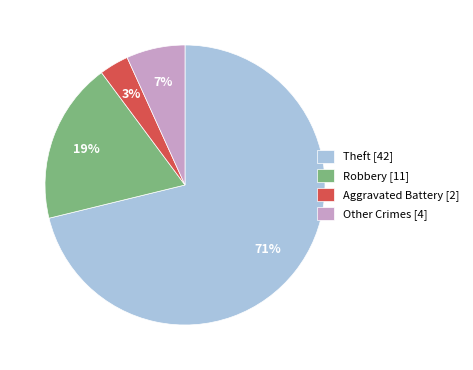

Between Theft and Other, which is larger?

Theft